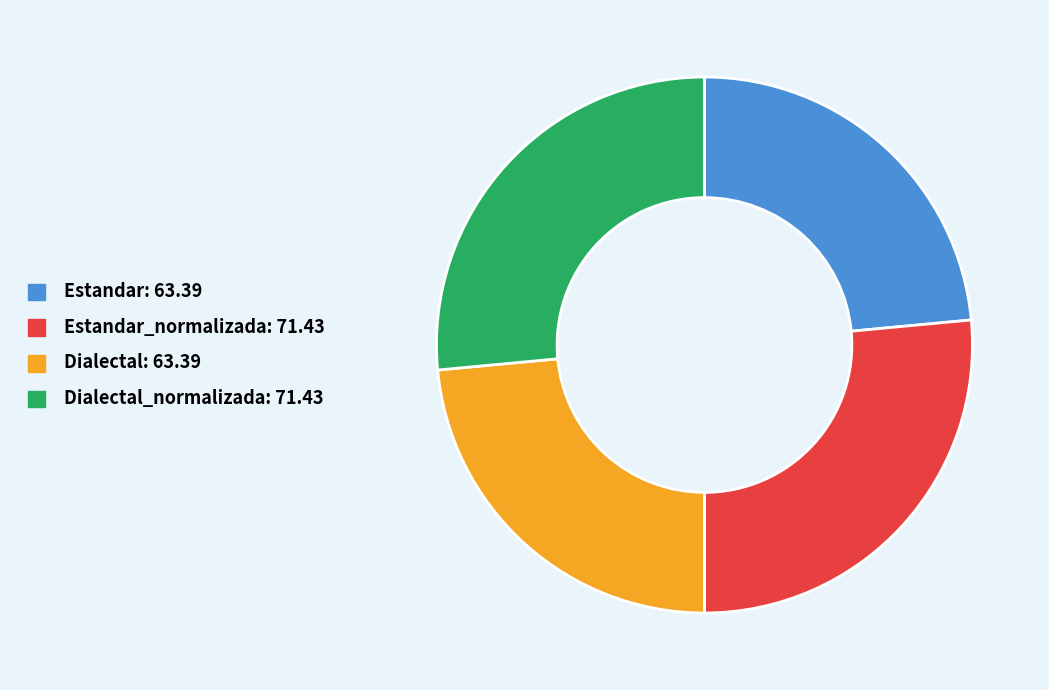

Is there a majority slice in this chart?

No